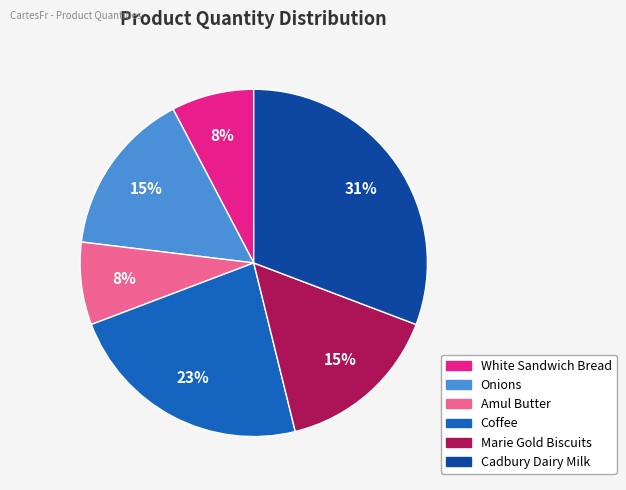

How many segments does this pie chart have?

6